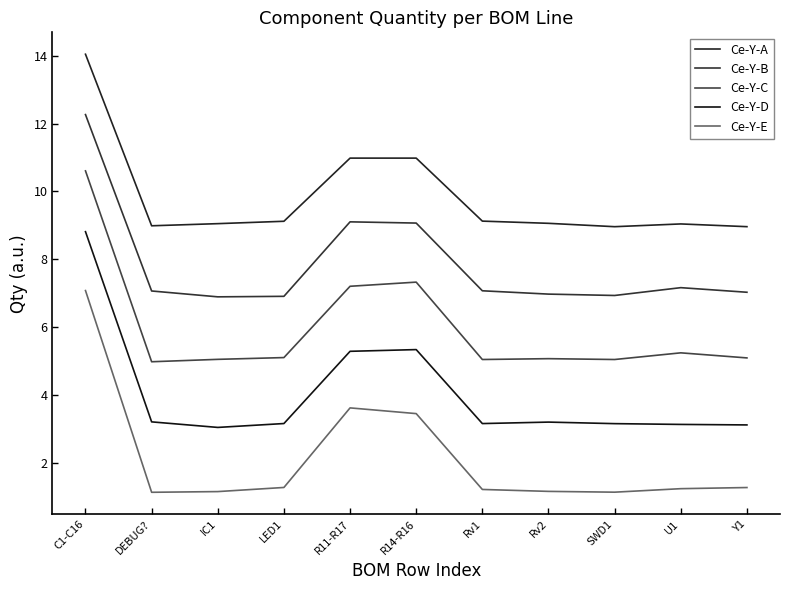

At how many categories does at least one series exceed 3?

11